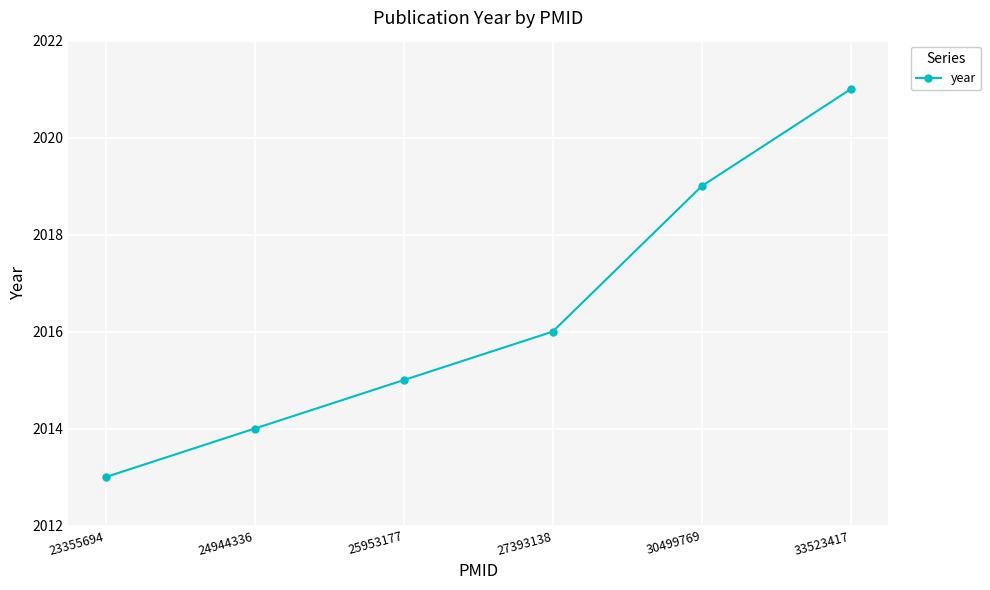

The value at 27393138 is 2016. True or false?

True